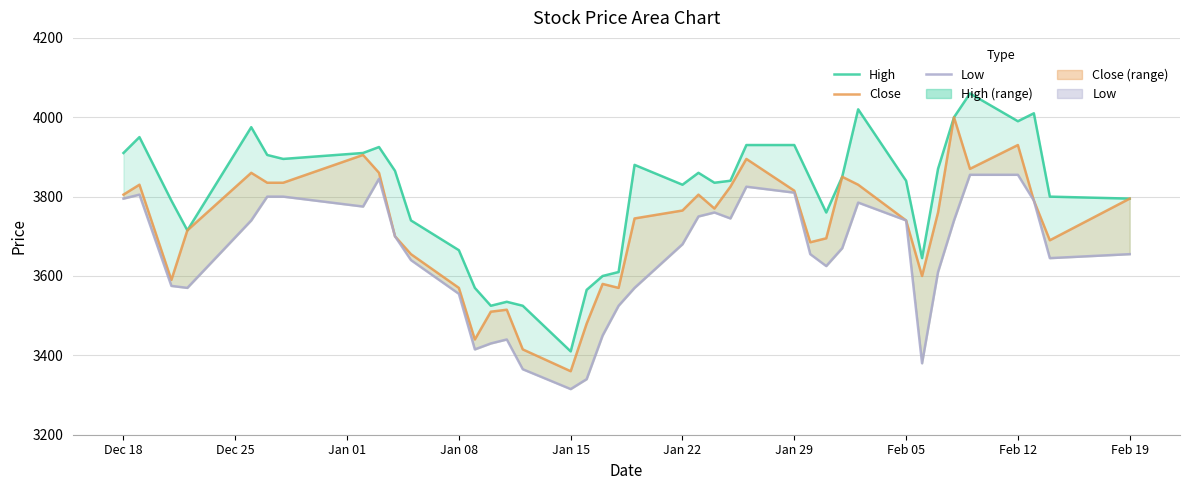

List the series in order of their overall mean, highest first.

High, Close, Low